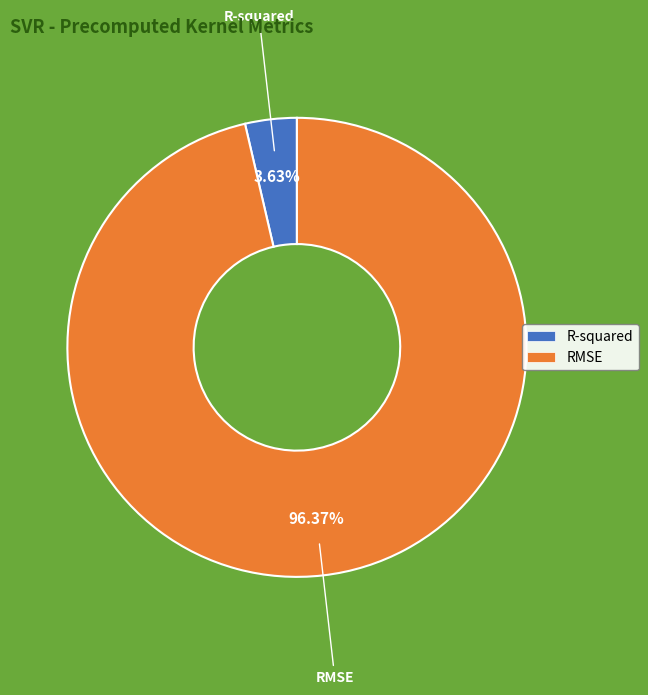

How many slices are in this pie chart?

2